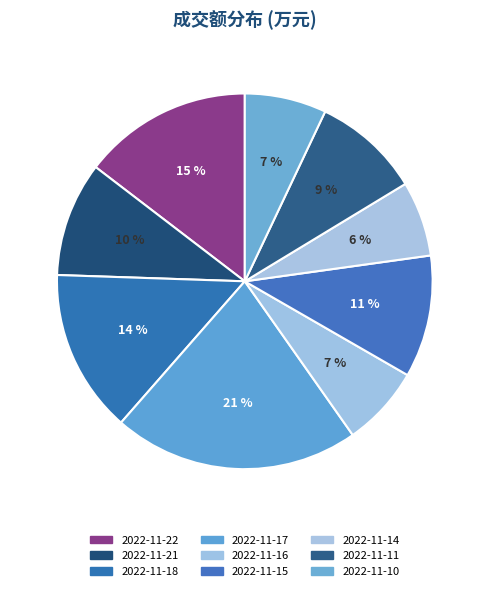

How many slices are in this pie chart?

9